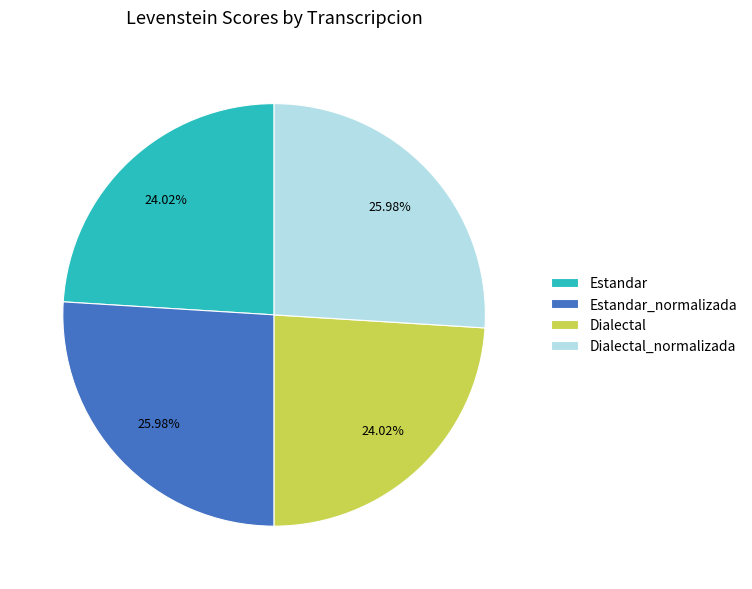

What percentage is the Dialectal_normalizada slice, to the nearest percent?

26%